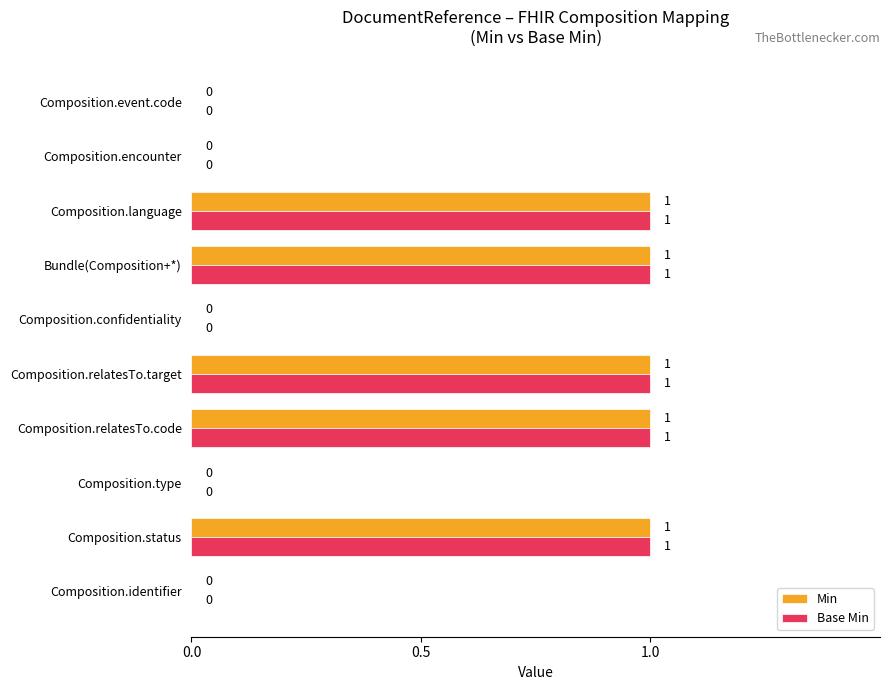

How many Min values are between 0 and 1?

10